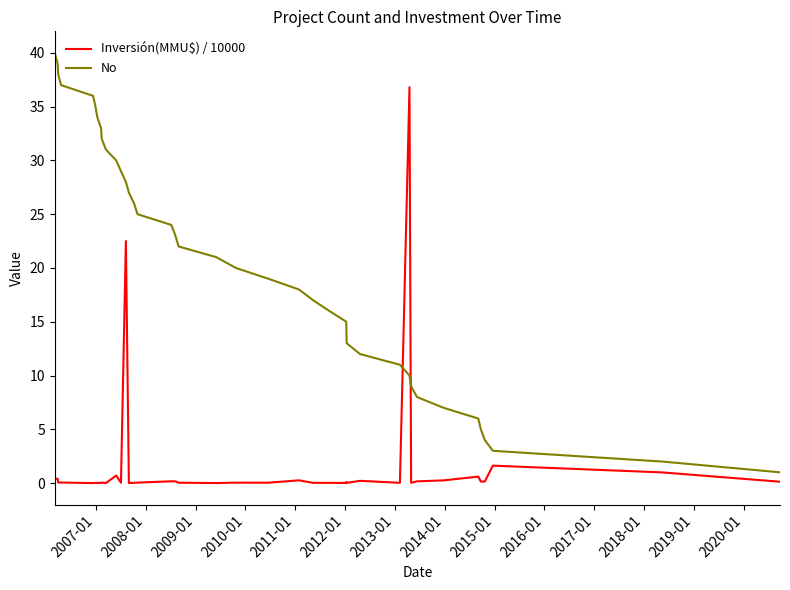

Which series has the largest total across all categories?

No